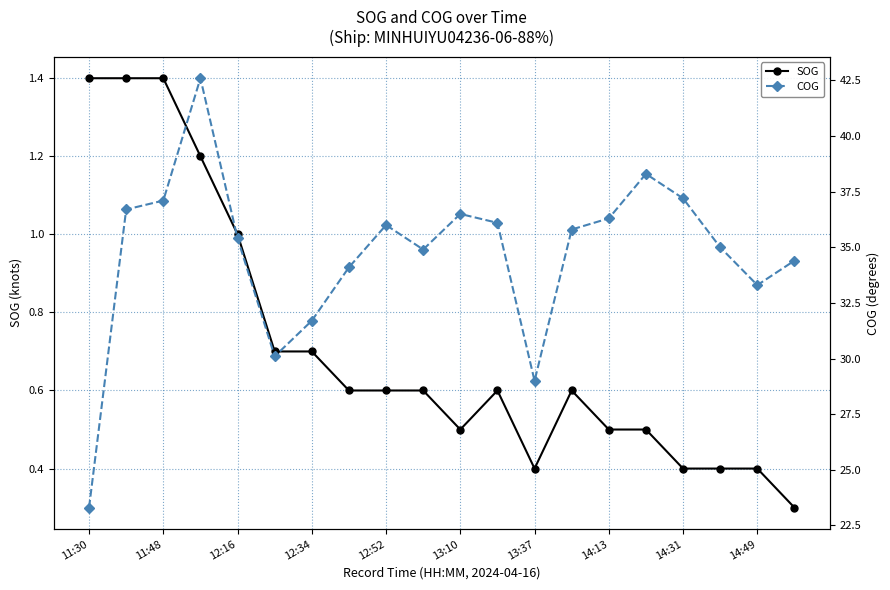

What is the value of the COG point at the 16th from the left?

38.3